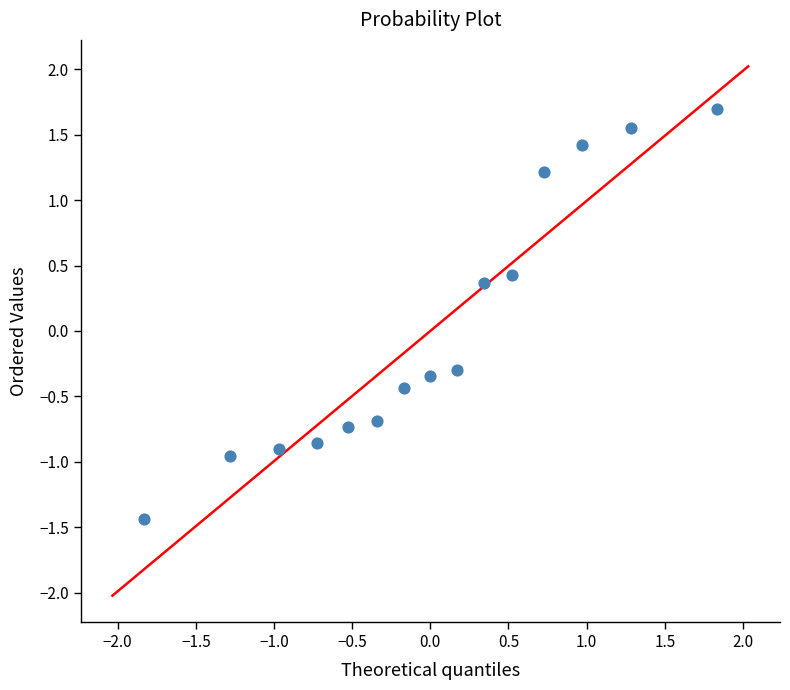

What is the range of Y values (max minus min)?

3.1